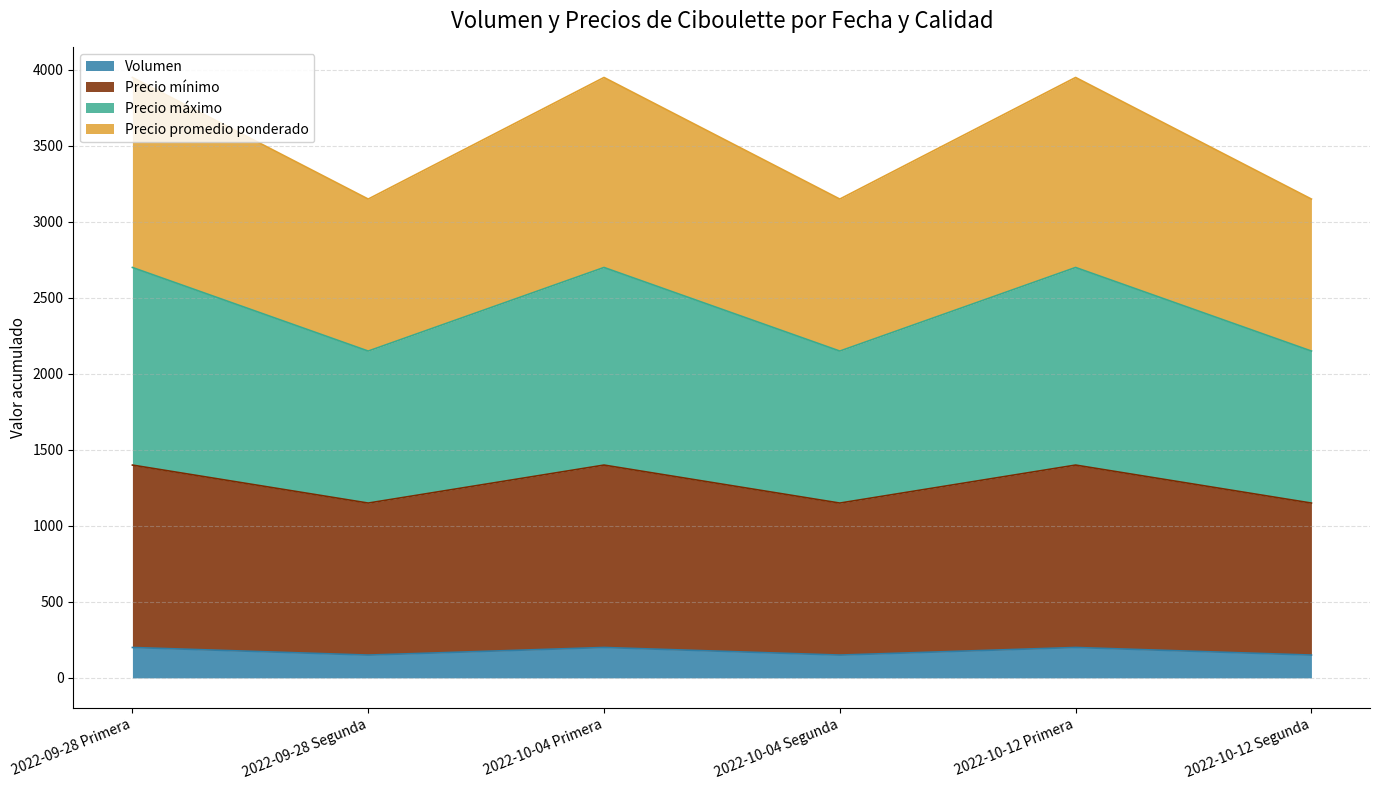

What are all the series names shown in the legend?

Volumen, Precio mínimo, Precio máximo, Precio promedio ponderado